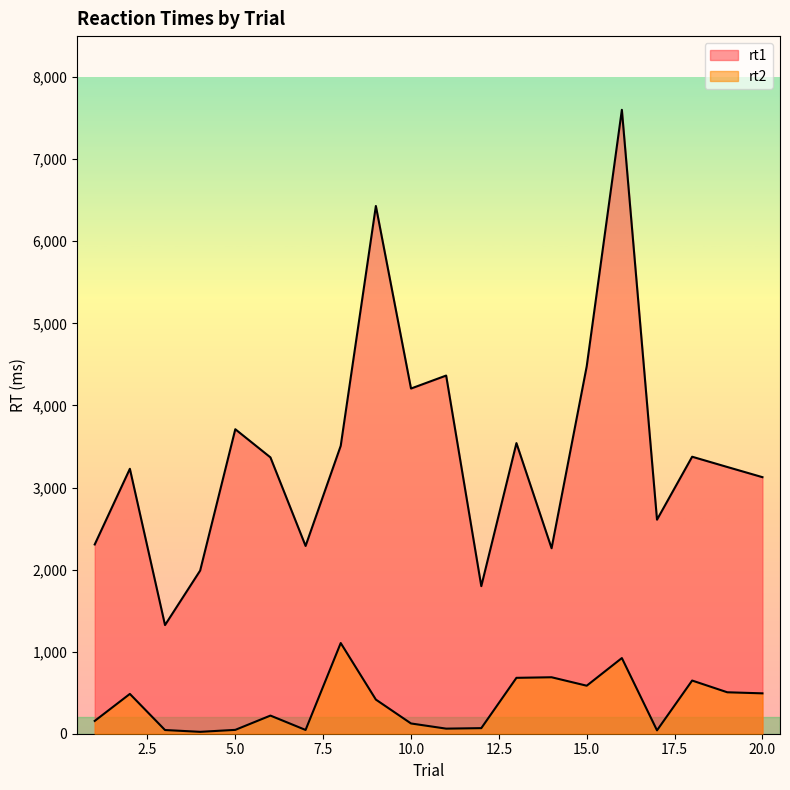

What is the average value of the rt1 series?

3438